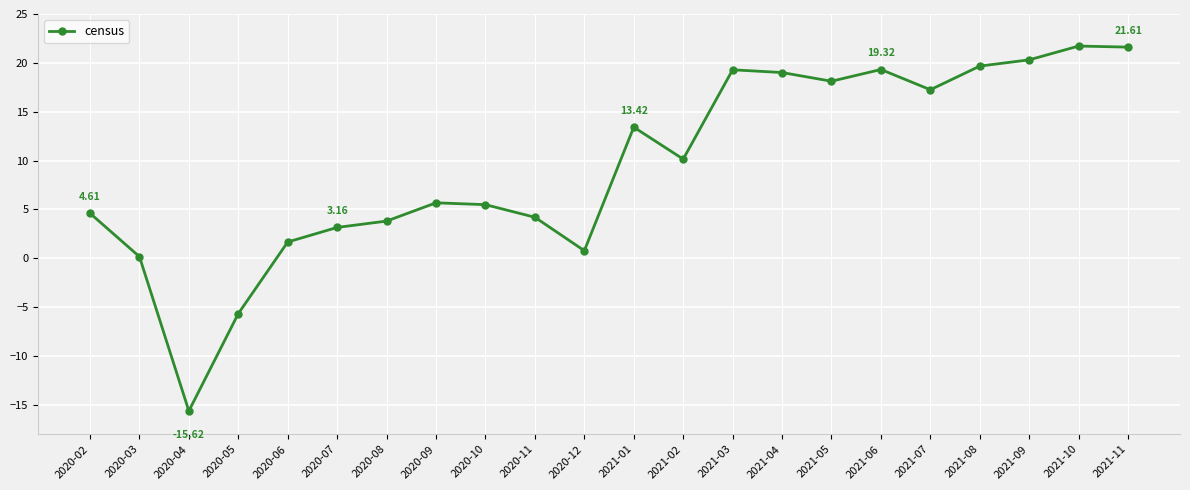

Read the value at 2021-09.

20.3